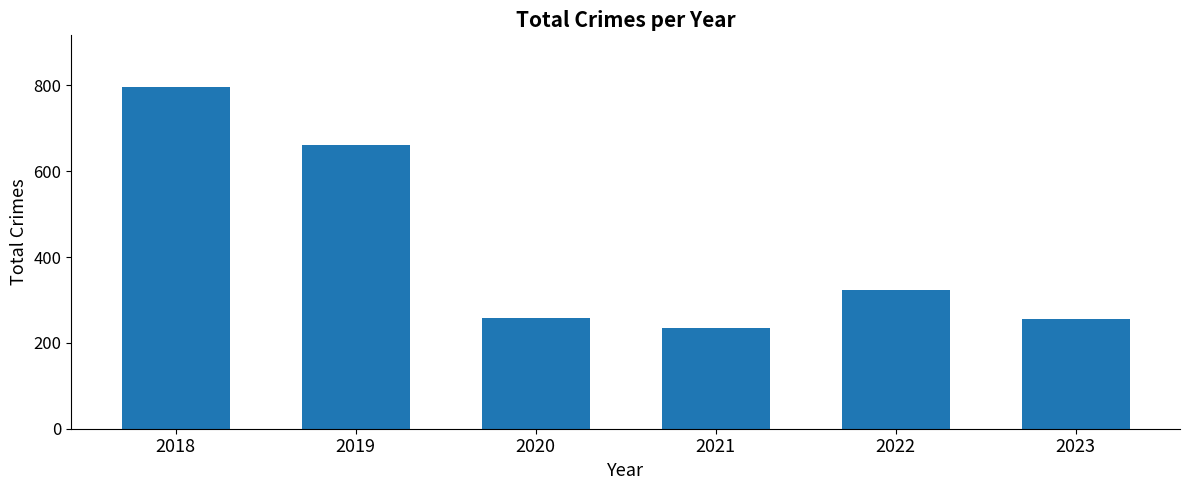

Between 2018 and 2020, which is larger?

2018